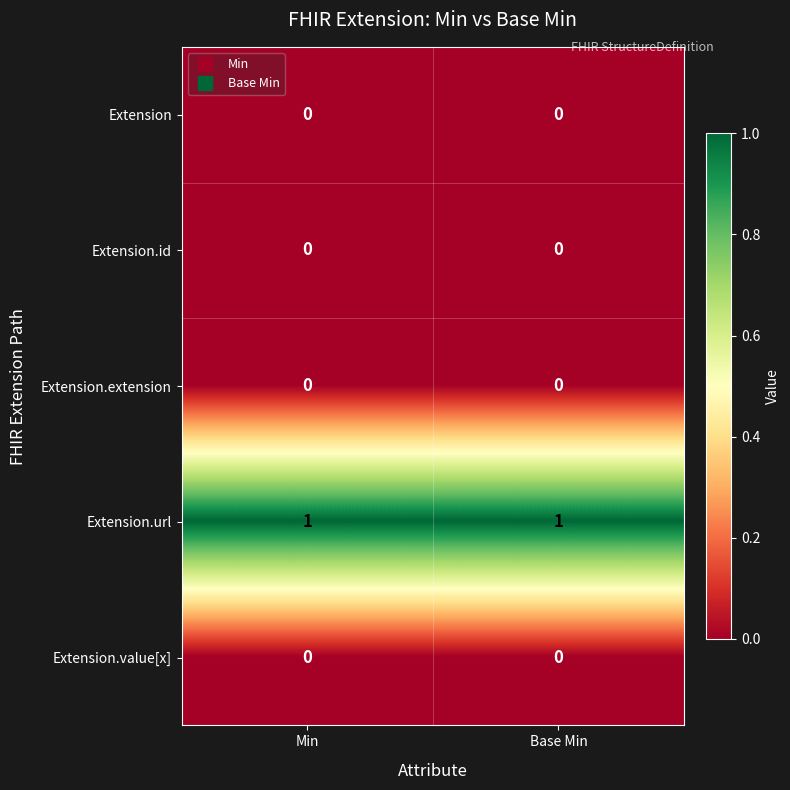

How many data points does each series have?

2